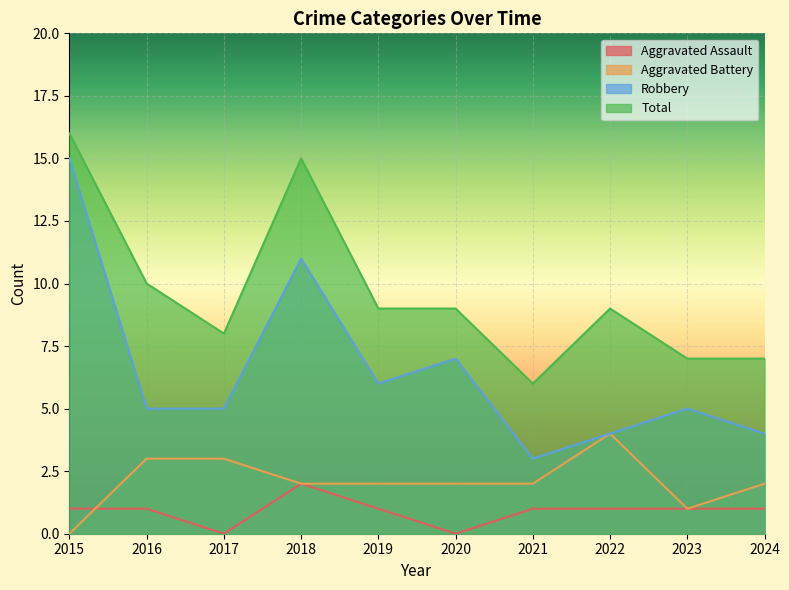

What are all the series names shown in the legend?

Aggravated Assault, Aggravated Battery, Robbery, Total